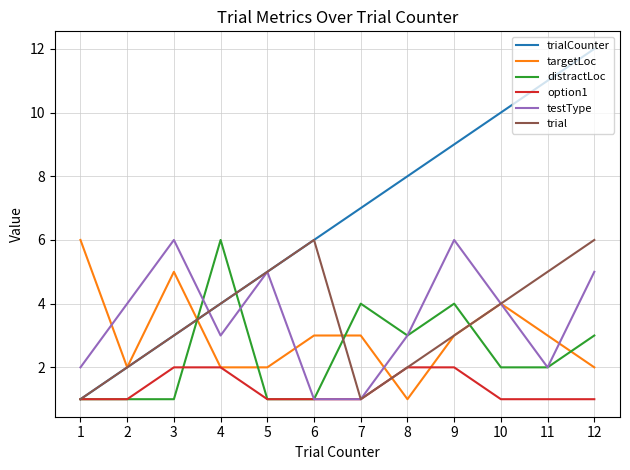

Reading left to right, extract all data points from this chart.

trialCounter: 1=1	2=2	3=3	4=4	5=5	6=6	7=7	8=8	9=9	10=10	11=11	12=12
targetLoc: 1=6	2=2	3=5	4=2	5=2	6=3	7=3	8=1	9=3	10=4	11=3	12=2
distractLoc: 1=1	2=1	3=1	4=6	5=1	6=1	7=4	8=3	9=4	10=2	11=2	12=3
option1: 1=1	2=1	3=2	4=2	5=1	6=1	7=1	8=2	9=2	10=1	11=1	12=1
testType: 1=2	2=4	3=6	4=3	5=5	6=1	7=1	8=3	9=6	10=4	11=2	12=5
trial: 1=1	2=2	3=3	4=4	5=5	6=6	7=1	8=2	9=3	10=4	11=5	12=6